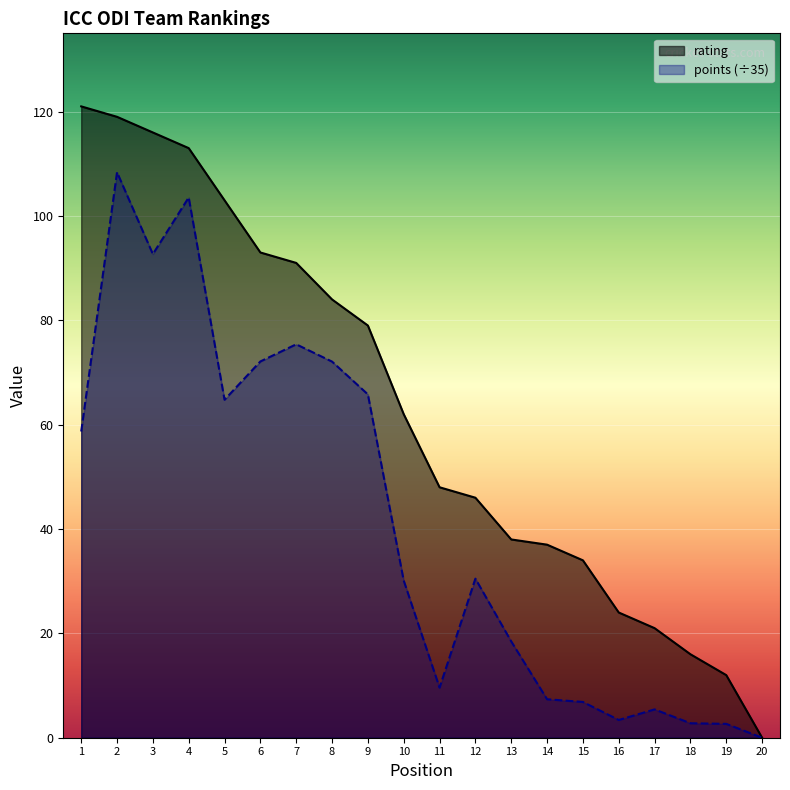

True or false: rating has a value of 53.6 at 14.

False